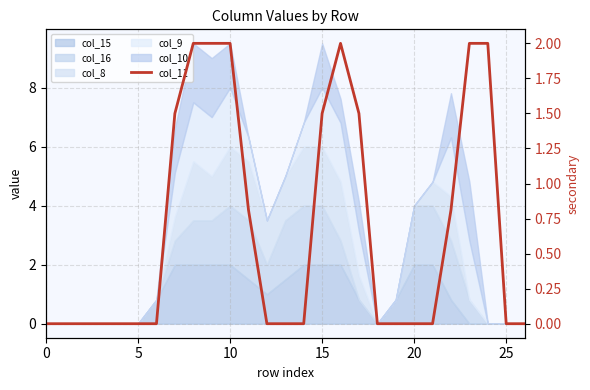

Does the chart have visible grid lines?

Yes